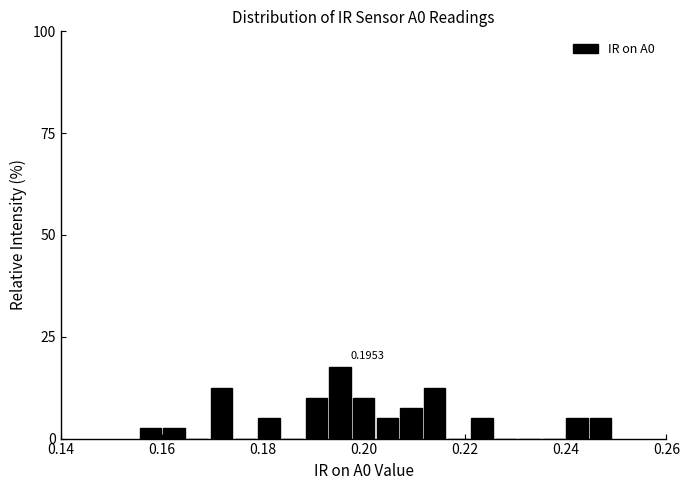

Around what value on the x-axis is the tallest bar? Give the approximate position of its centre, as read against the axis.

0.196